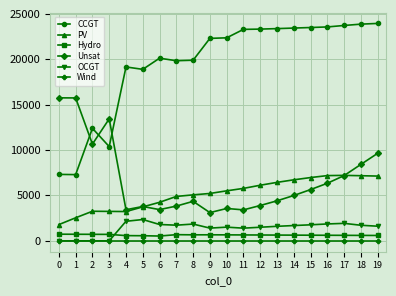

True or false: OCGT has more than 0 interior local peaks.

True